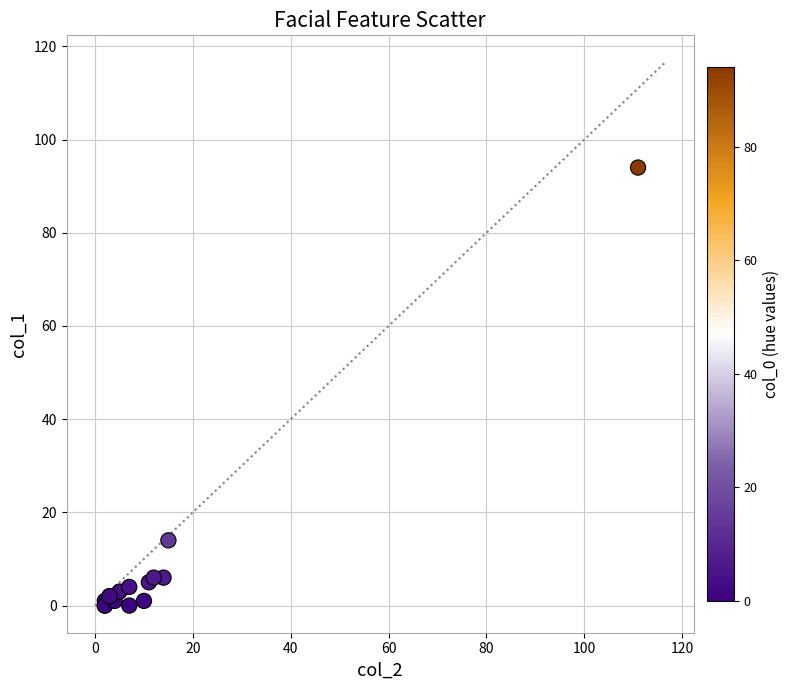

What Y value in the scatter plot is closest to 47?

14